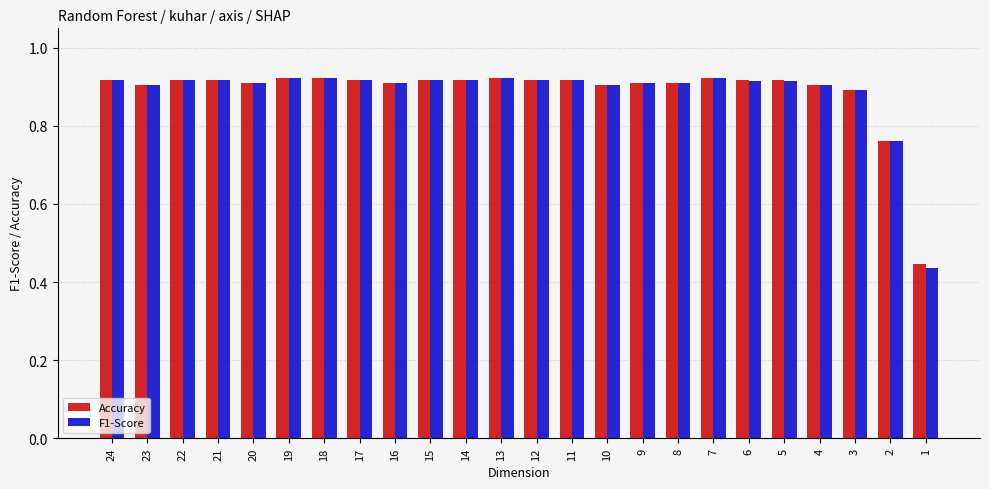

Which series has the largest range (max minus min)?

F1-Score